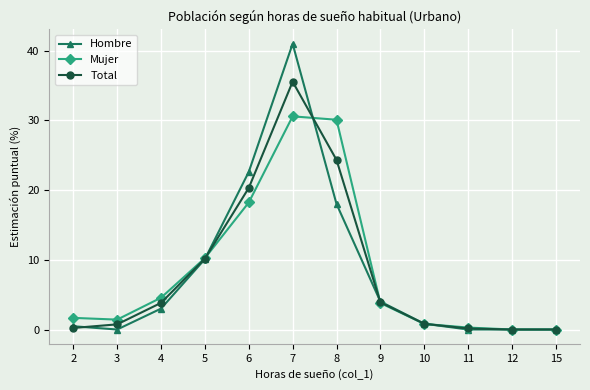

Where does the Total series first go above 3?

4